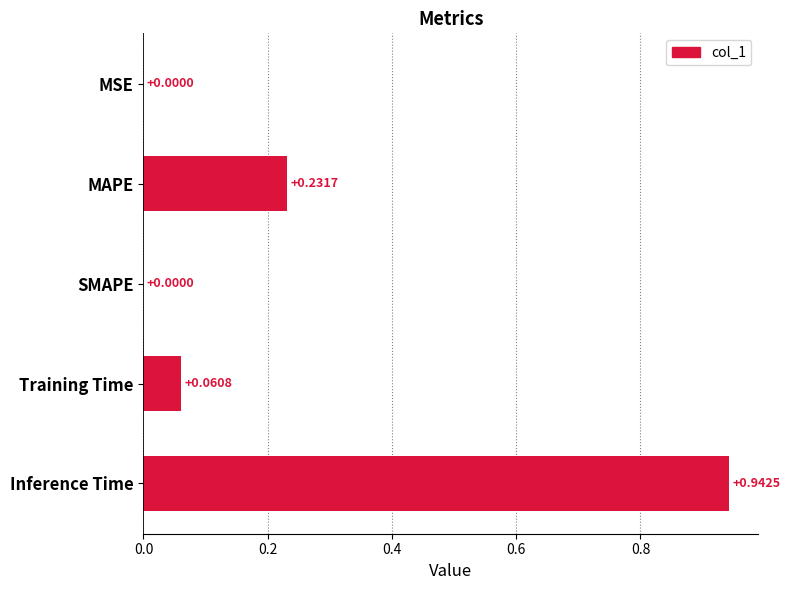

What is the sum of all values?

1.2